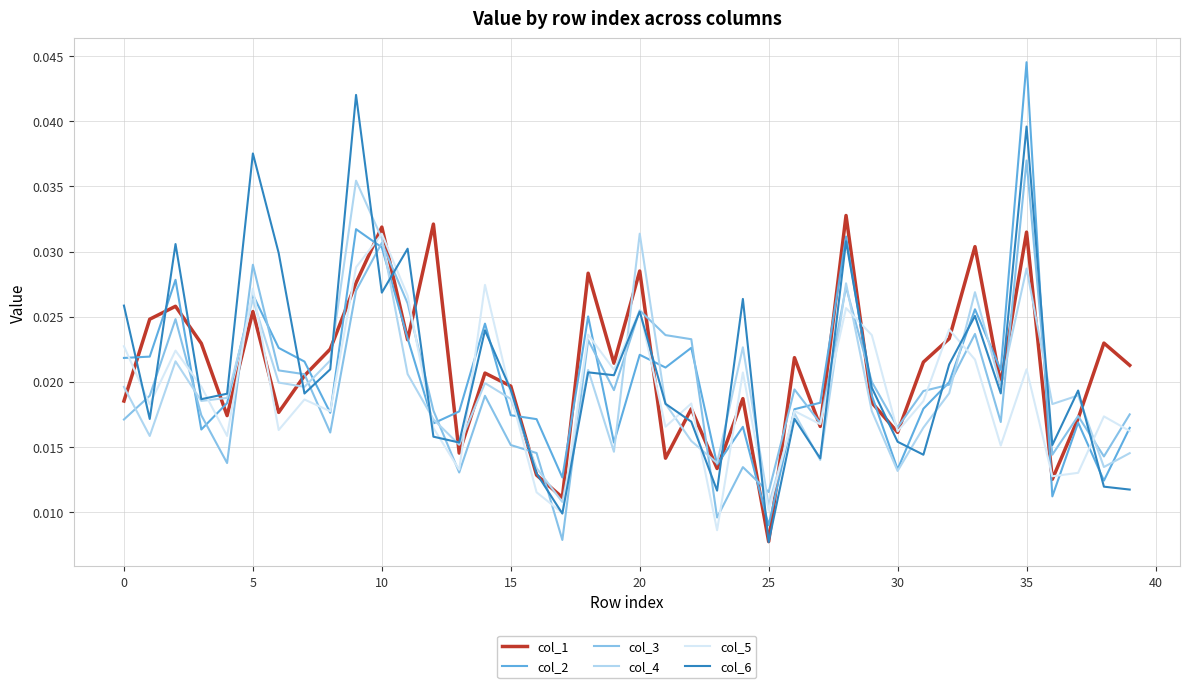

How many lines are shown in the chart?

6